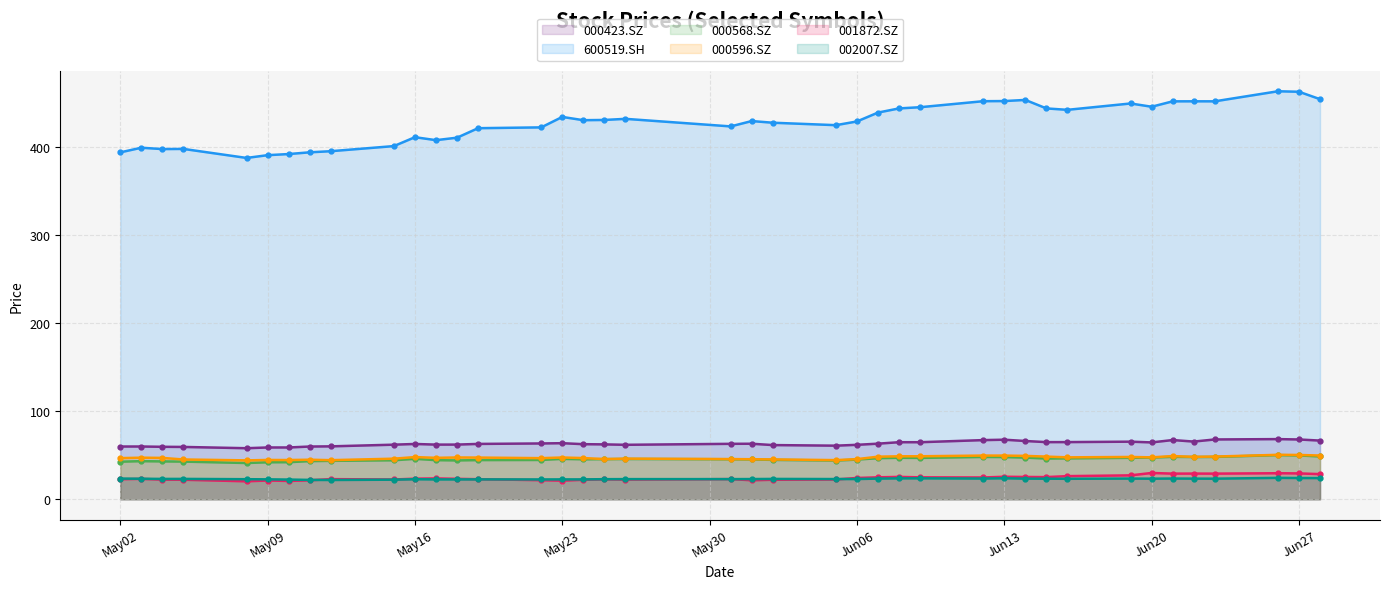

Between 2017-06-08 and 2017-06-28, which is larger?

2017-06-28